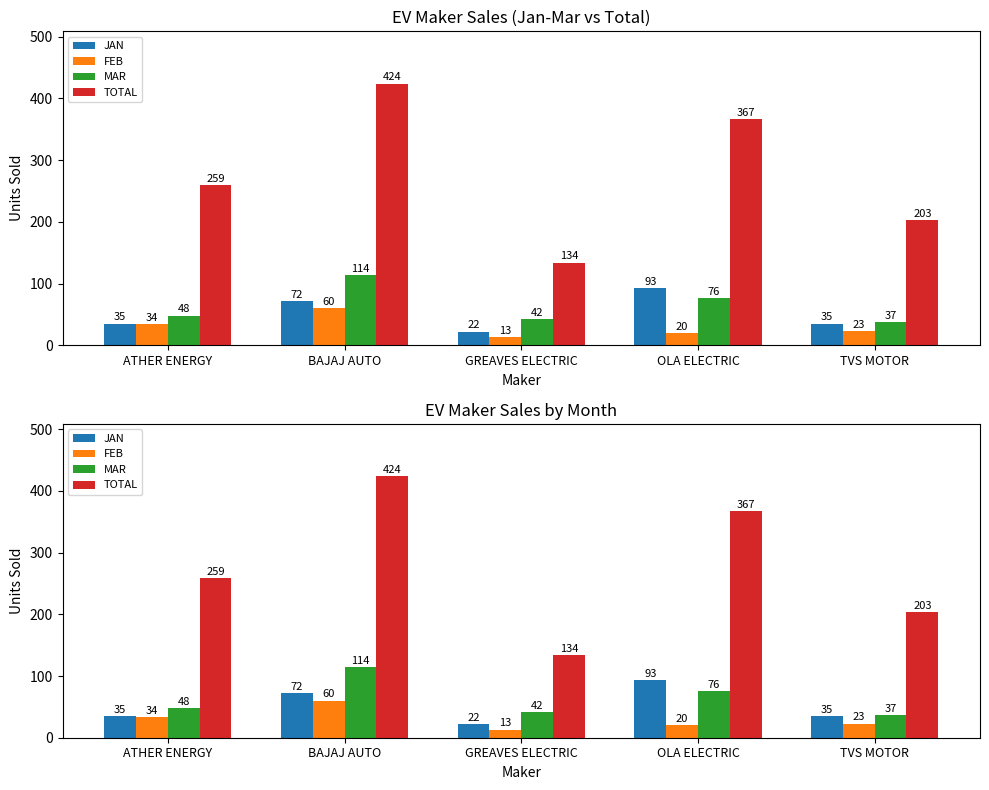

What is the total value across all series at OLA ELECTRIC?

556